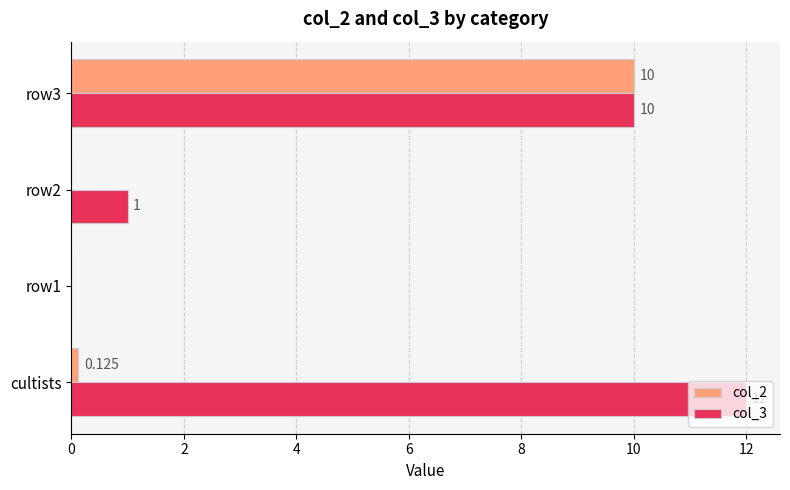

Which label corresponds to the largest value in the chart?

cultists